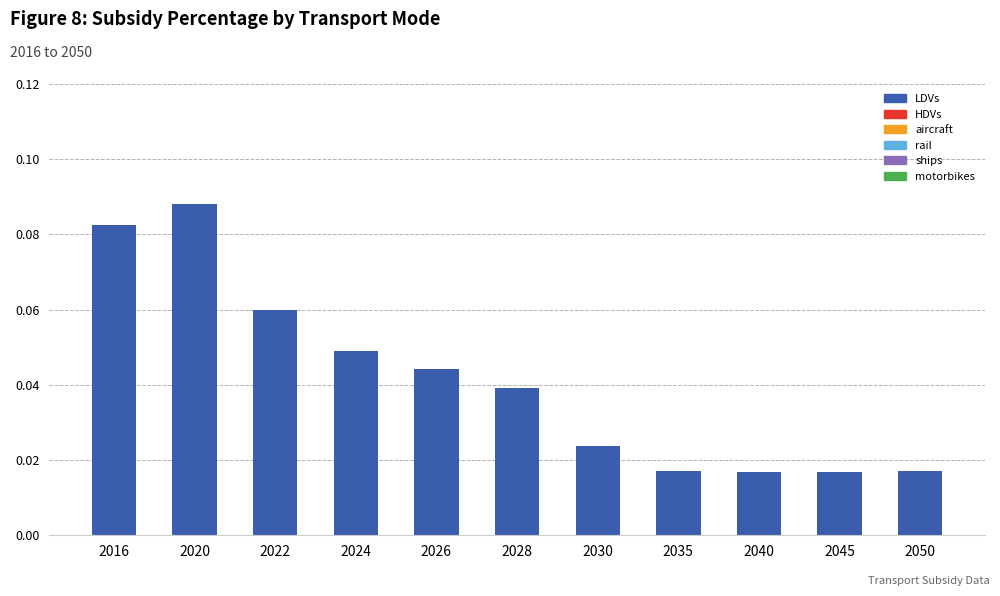

How many series are shown in this chart?

1